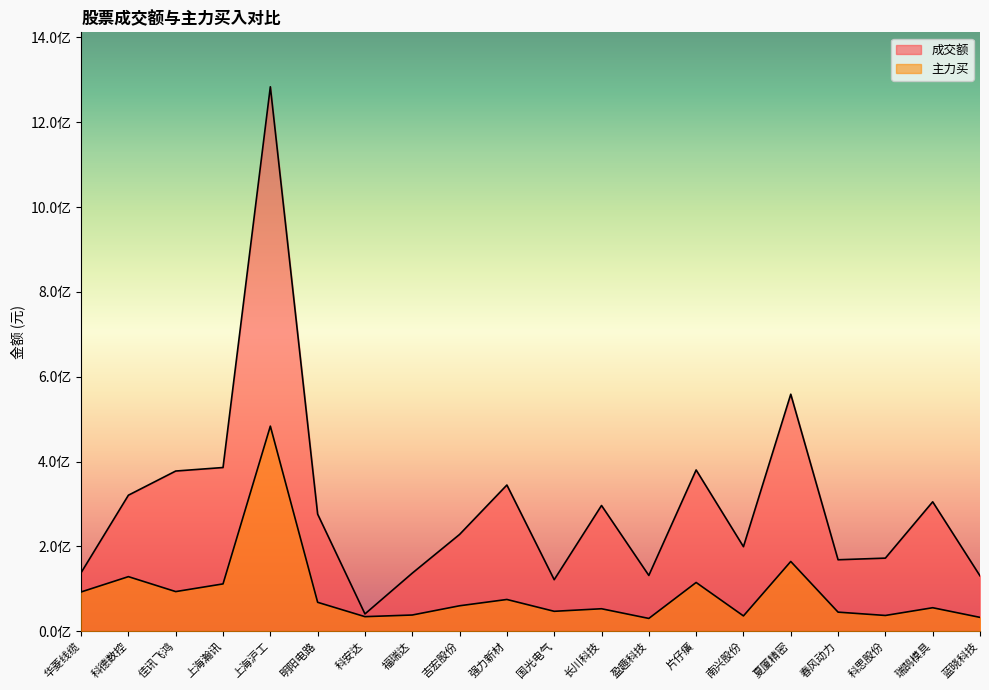

How many data points in 主力买 are less than 60103985?

10